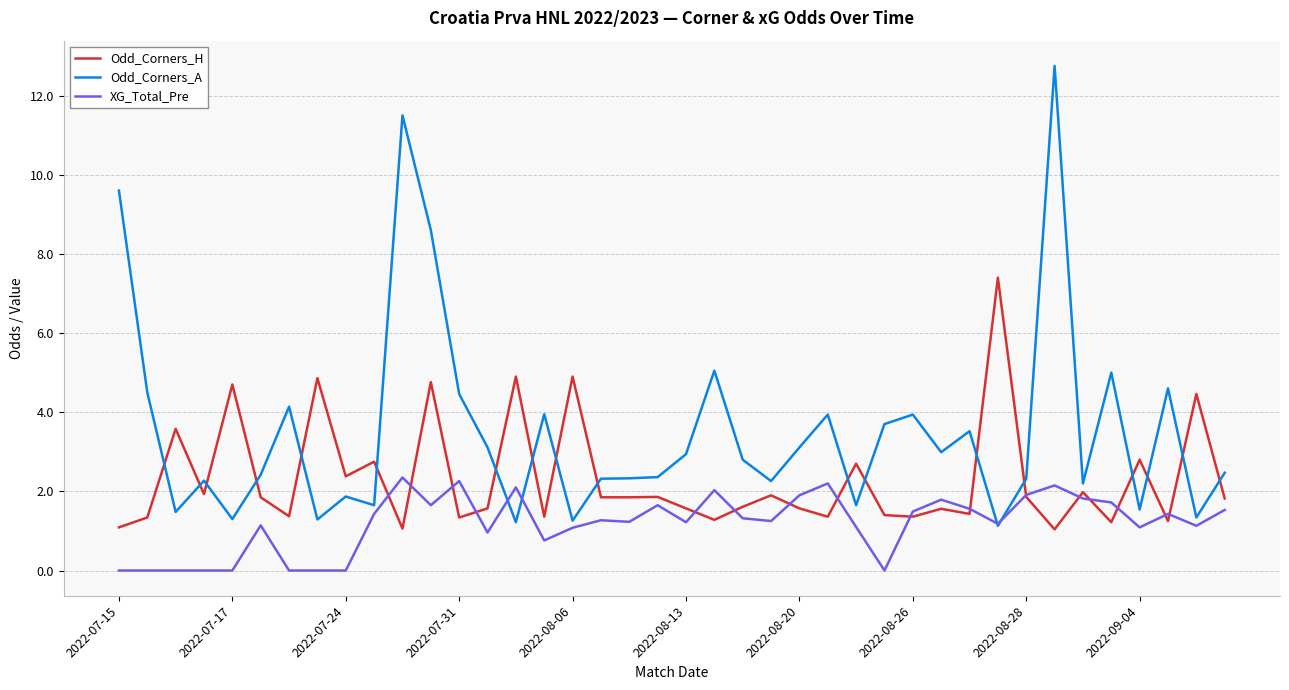

True or false: Odd_Corners_H and Odd_Corners_A intersect in this chart.

True